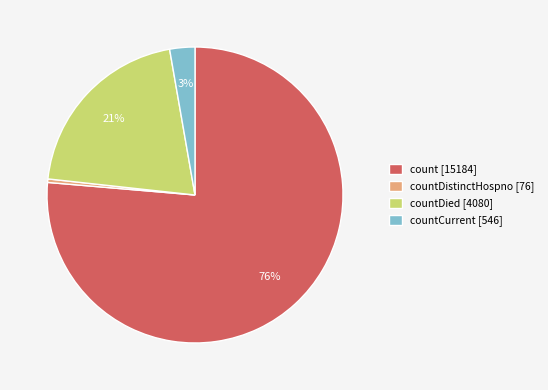

The countDied [4080] slice represents 21% of the pie. True or false?

True